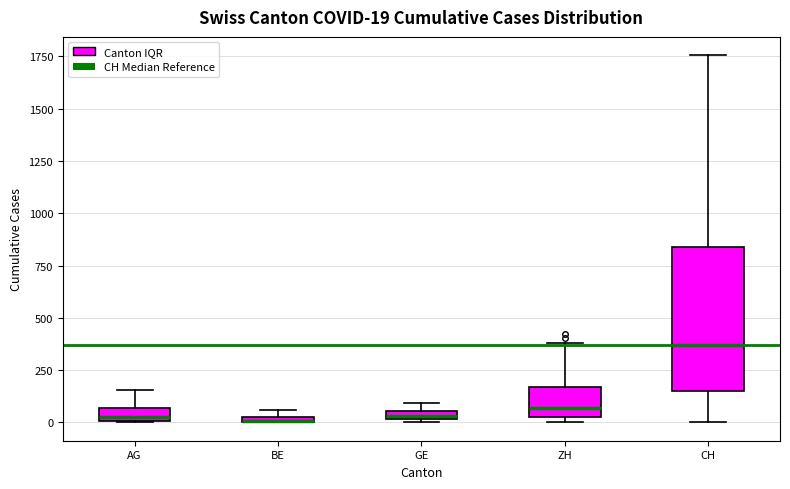

Which box's median line is the highest?

CH